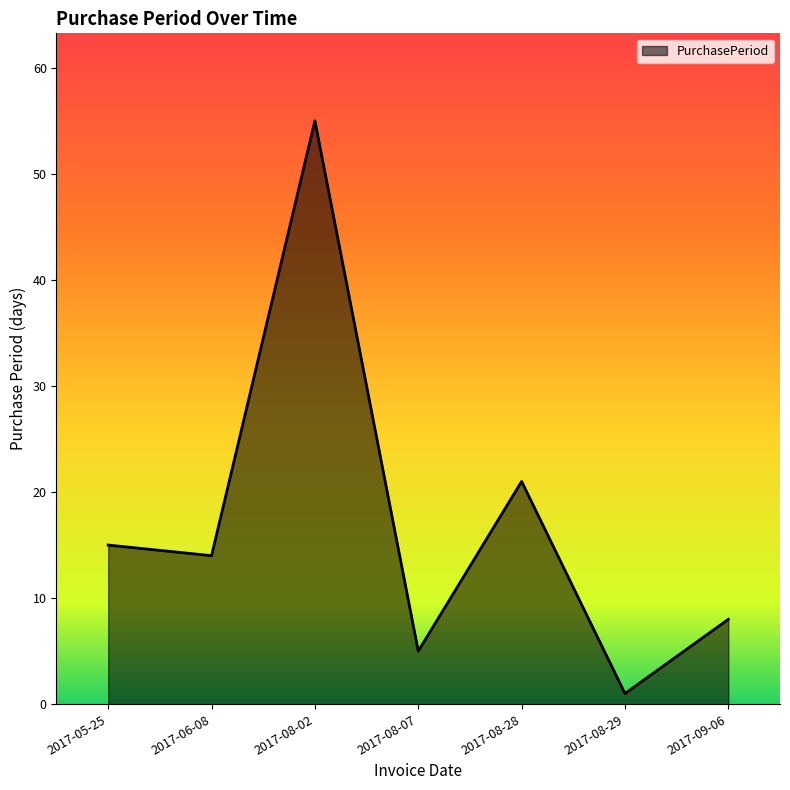

What position from the left is 2017-08-28?

5